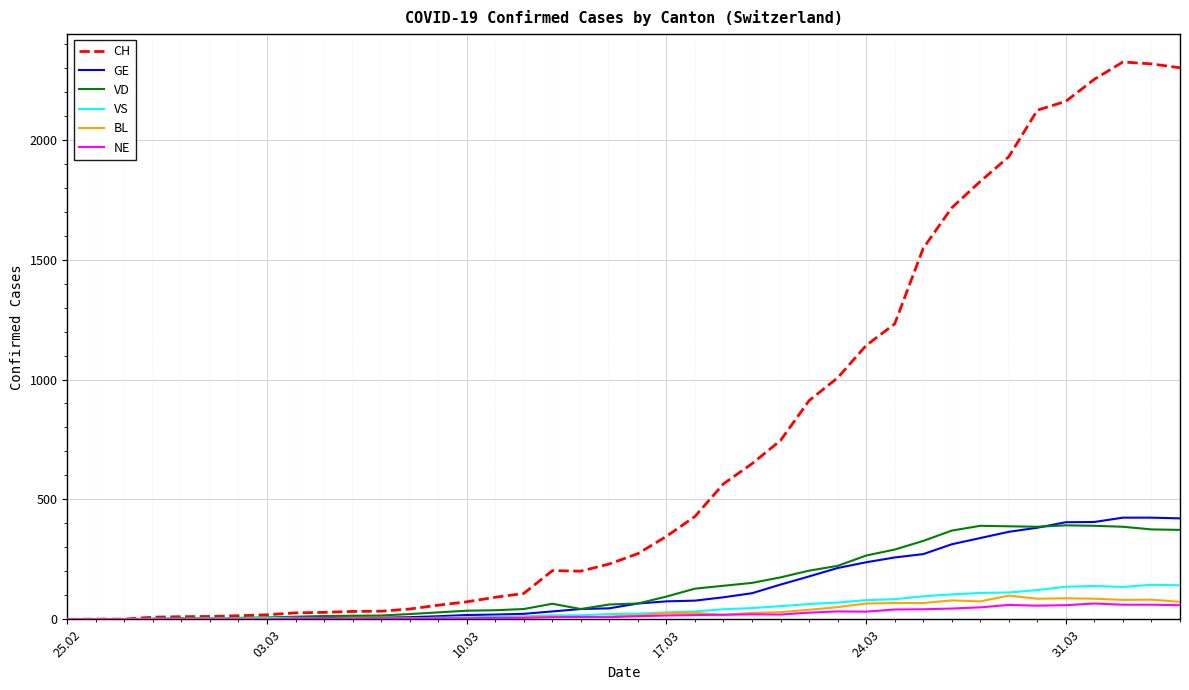

What is the greatest value displayed?

2324